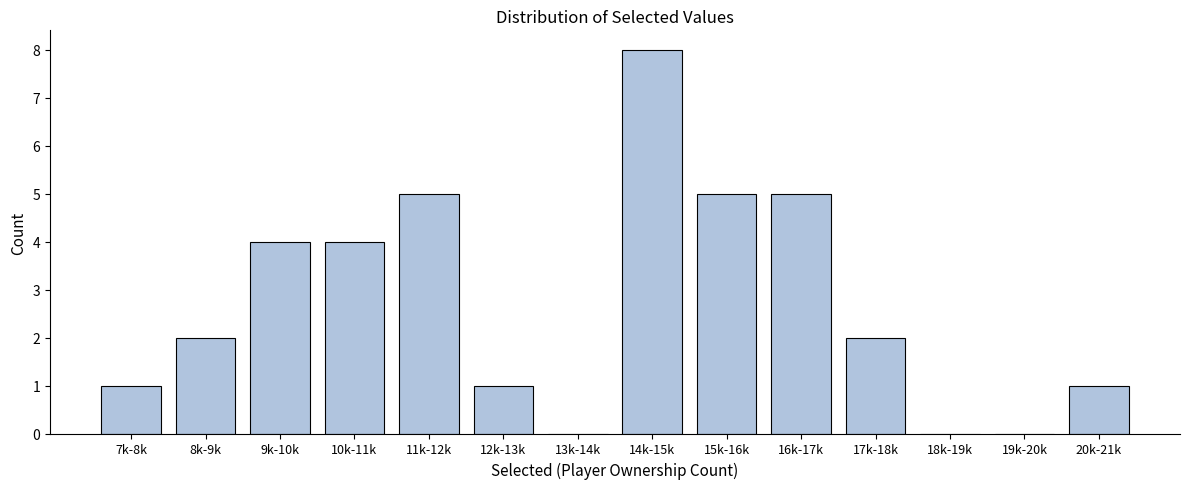

Reading left to right, what are all the values shown in this chart?

7k-8k=1	8k-9k=2	9k-10k=4	10k-11k=4	11k-12k=5	12k-13k=1	13k-14k=0	14k-15k=8	15k-16k=5	16k-17k=5	17k-18k=2	18k-19k=0	19k-20k=0	20k-21k=1